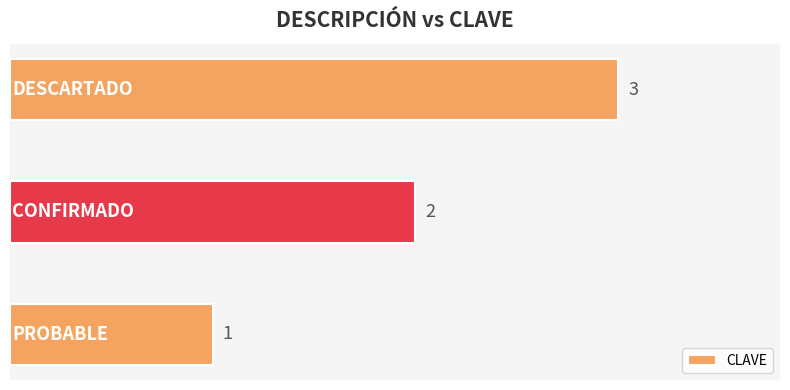

What is the greatest value displayed?

3